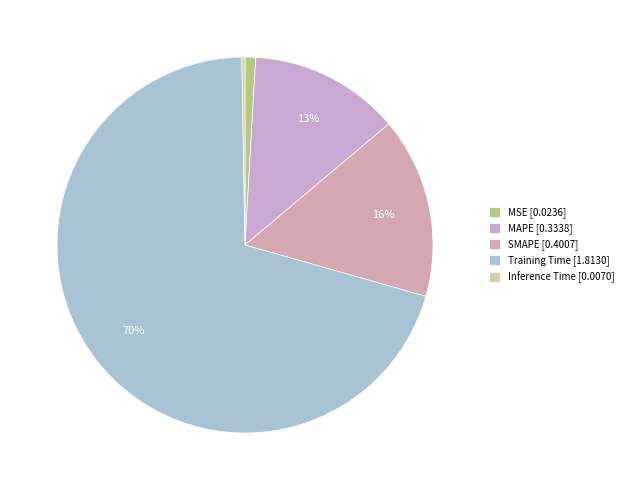

What is the change in value from SMAPE to Inference Time?

-0.4